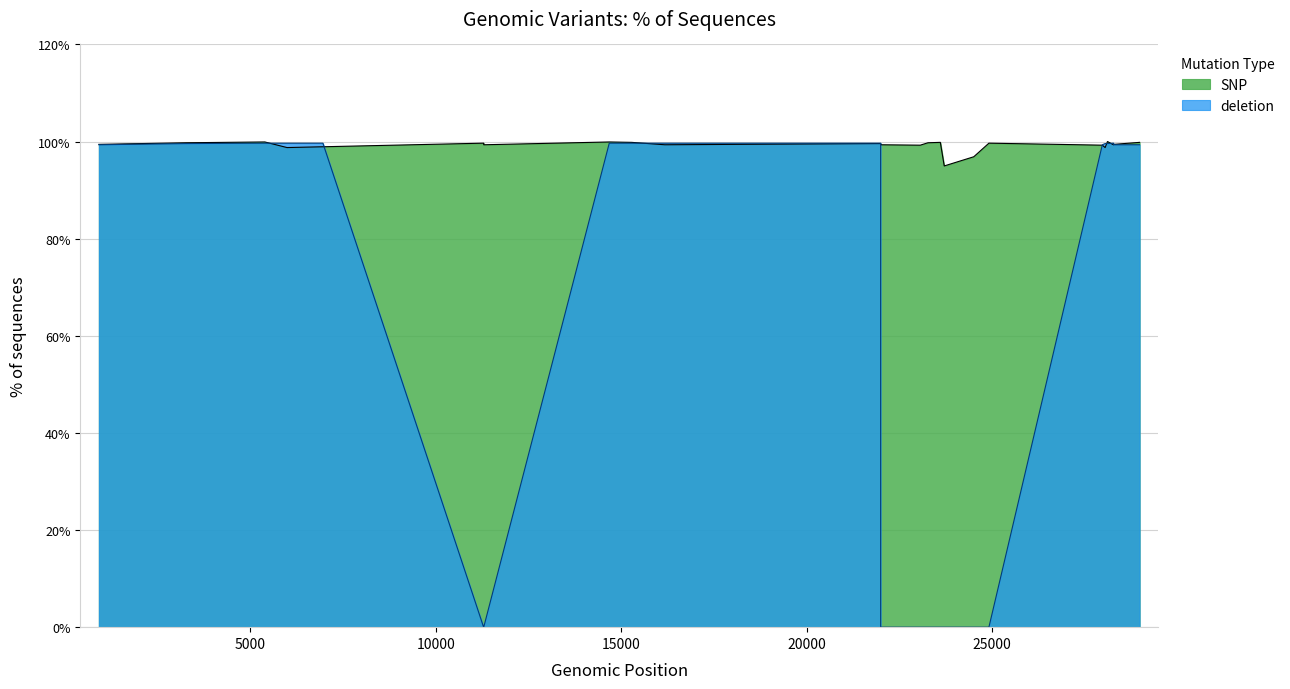

Which series ends up on top after the final intersection of SNP and deletion?

SNP